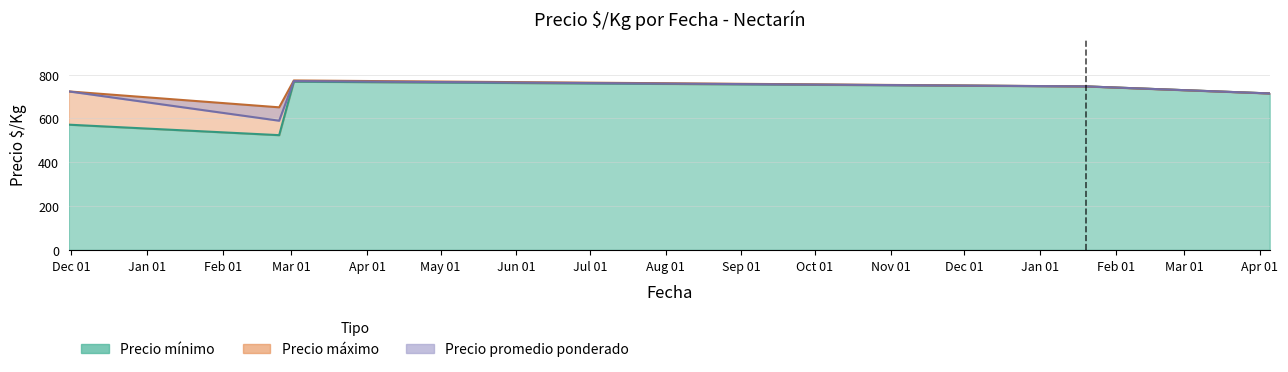

What is the maximum value shown in the chart?

1048